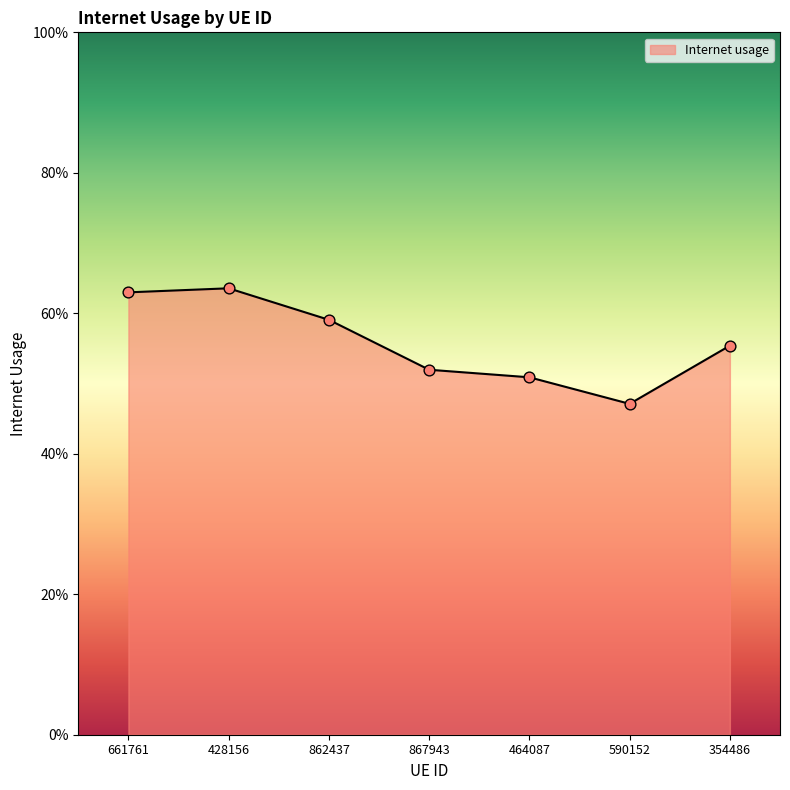

Which has a higher value, 464087 or 867943?

867943